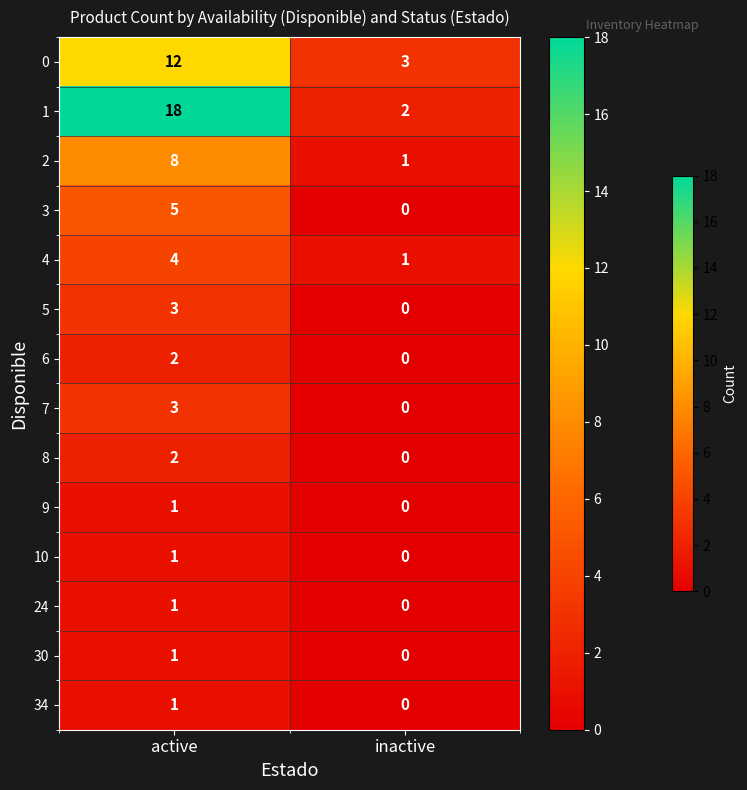

True or false: 2 has a value of 5 at active.

False